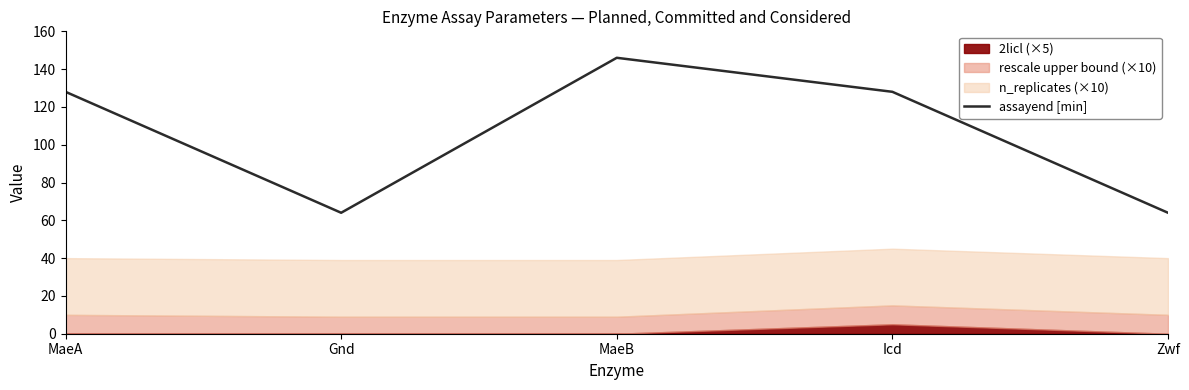

The assayend [min] series shows 128 at Icd. True or false?

True